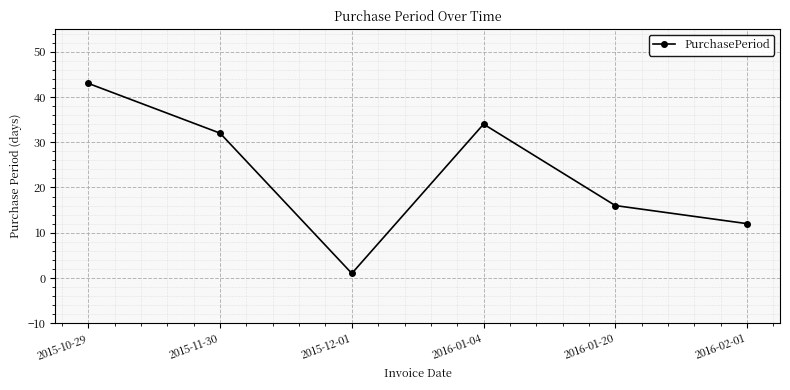

Where is the data nearest to the value 22?

2016-01-20